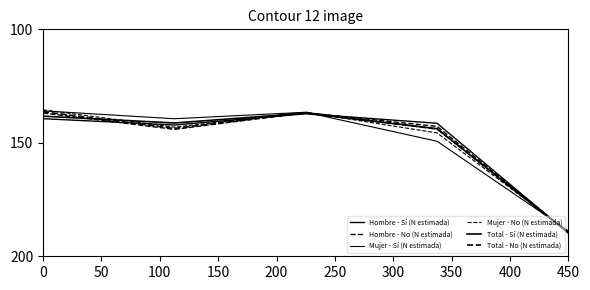

How many lines are shown in the chart?

6